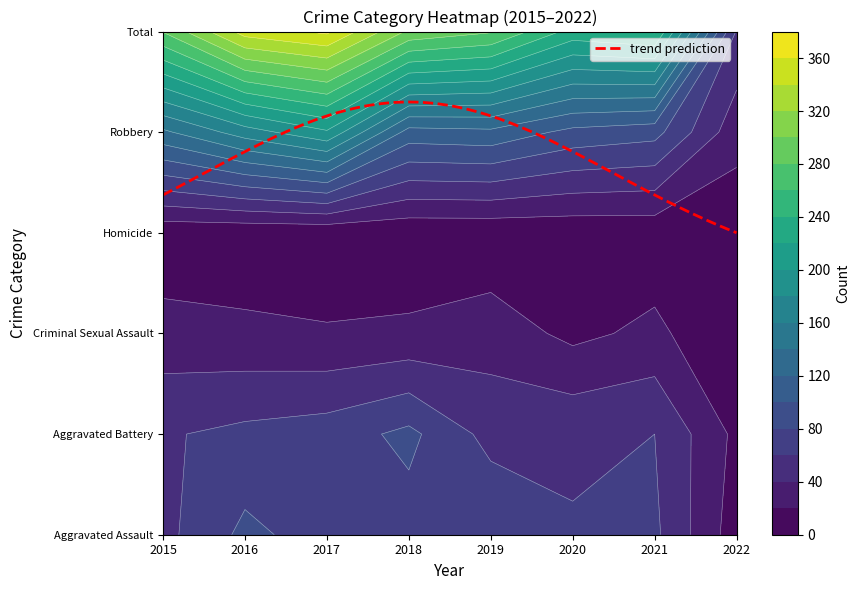

What is the minimum value for Robbery?

27